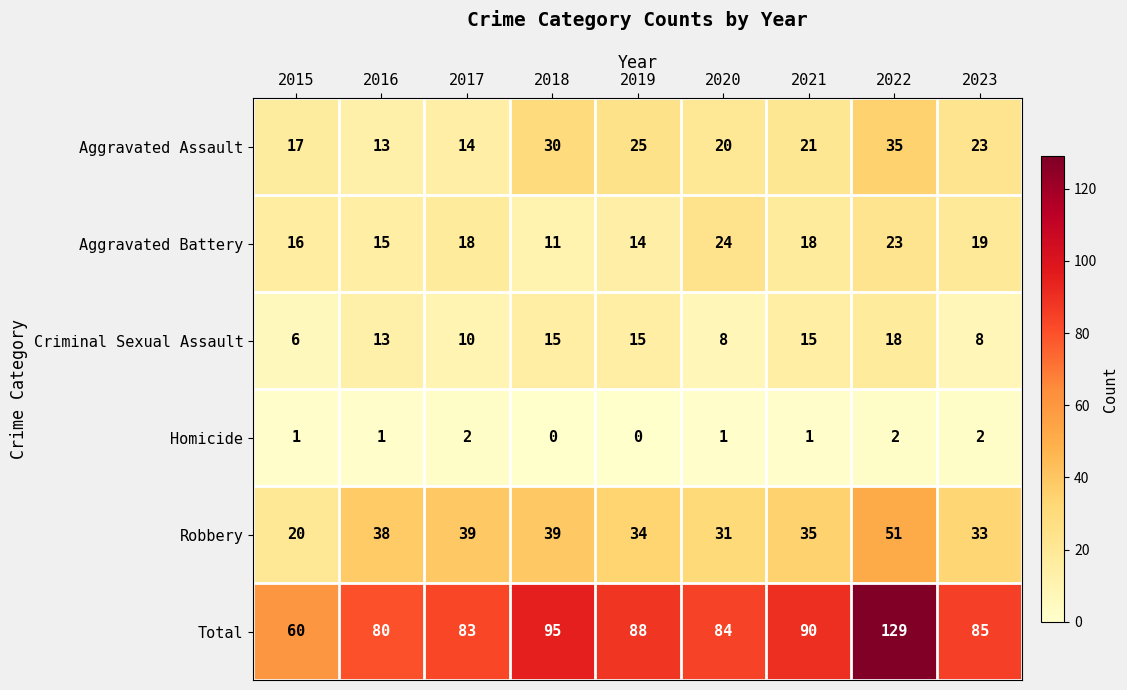

What is the total value across all series at 2018?

190